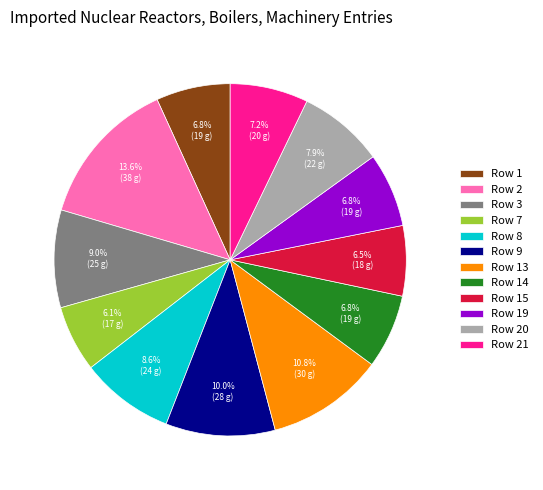

Which slice is the largest?

Row 2